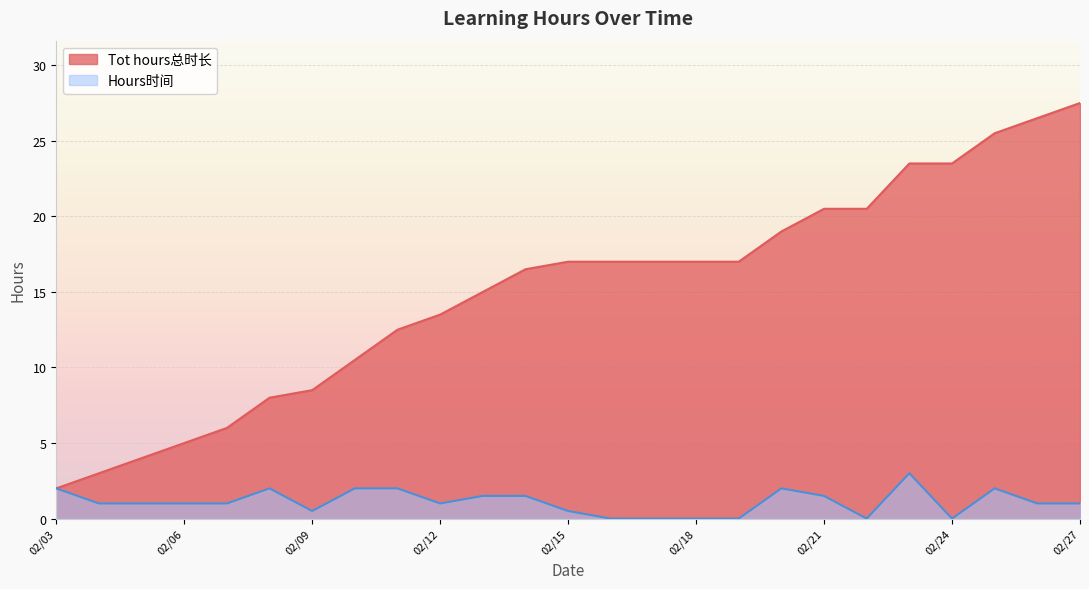

True or false: Hours时间 and Tot hours总时长 intersect in this chart.

False